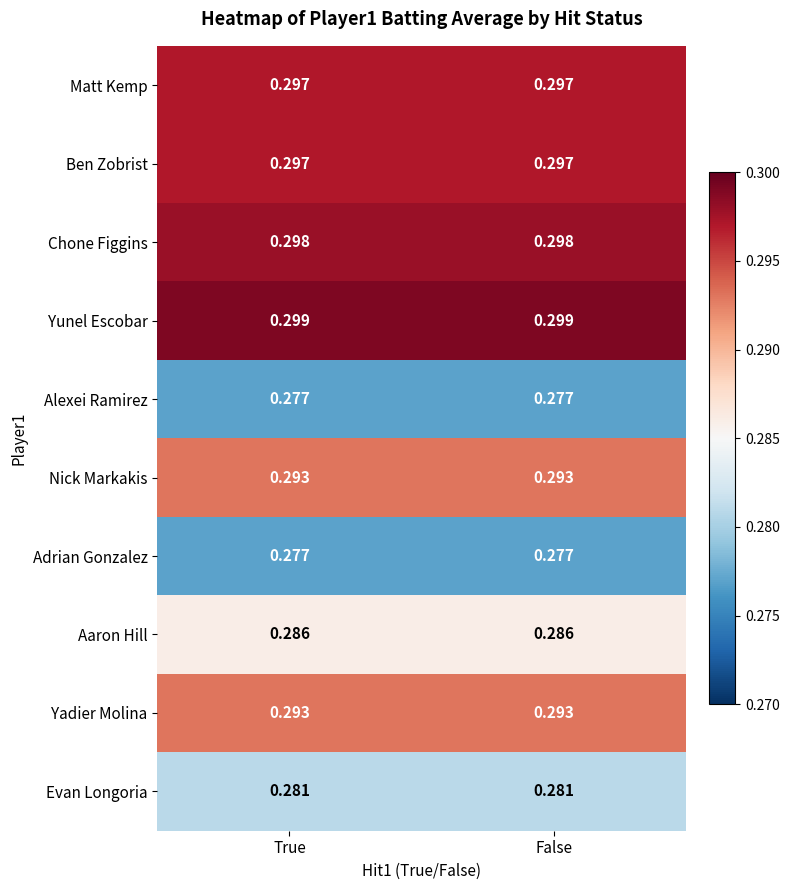

Which series has the largest total across all categories?

Yunel Escobar